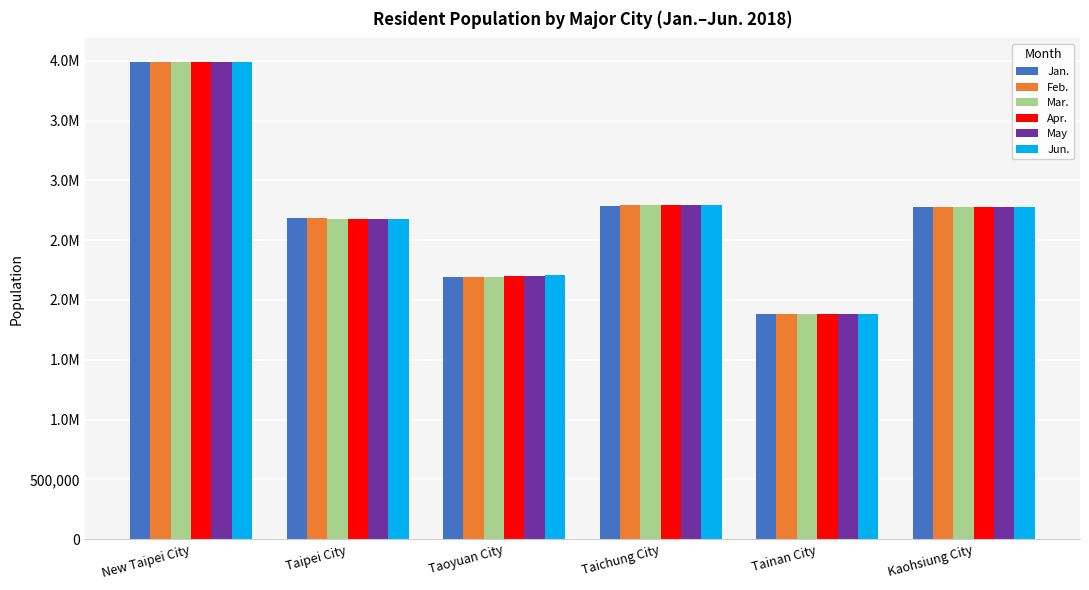

What are all the series names shown in the legend?

Jan., Feb., Mar., Apr., May, Jun.